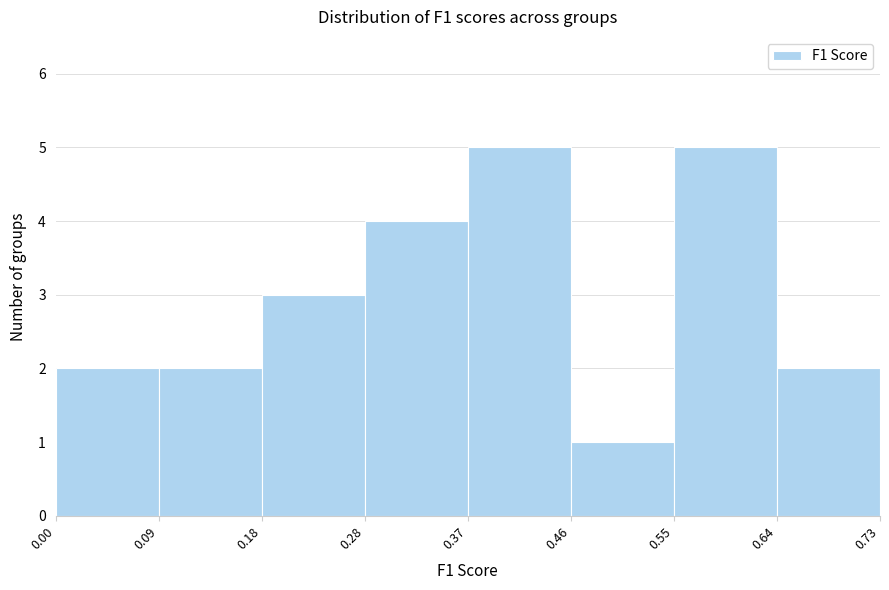

How tall is the bar that spans 0.28 to 0.37 on the x-axis? The values are not printed on the chart, so give them approximately, as read against the axis.

4